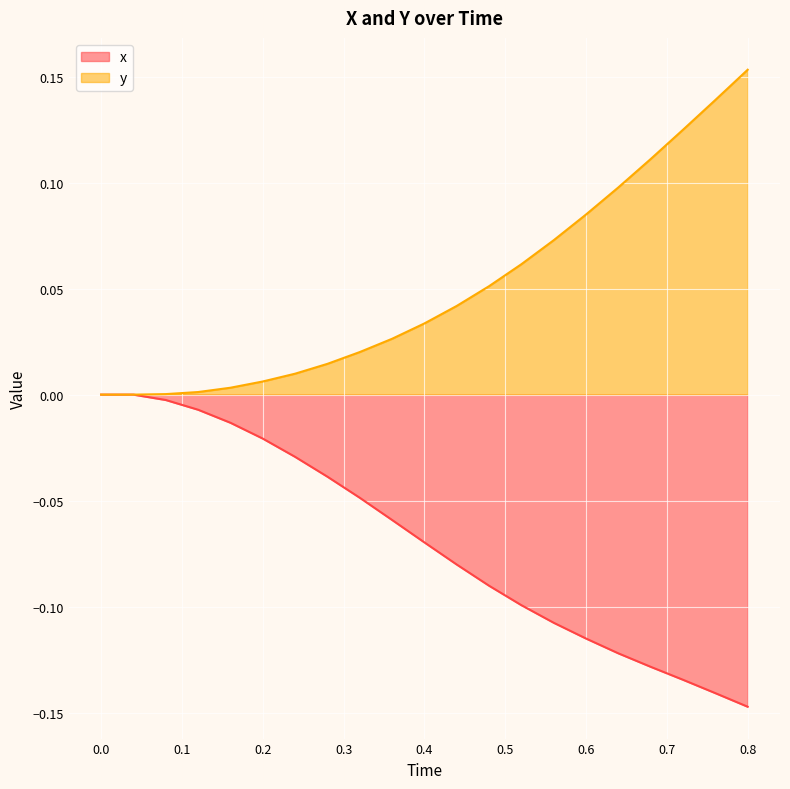

Rank the series by their average value, from highest to lowest.

y, x